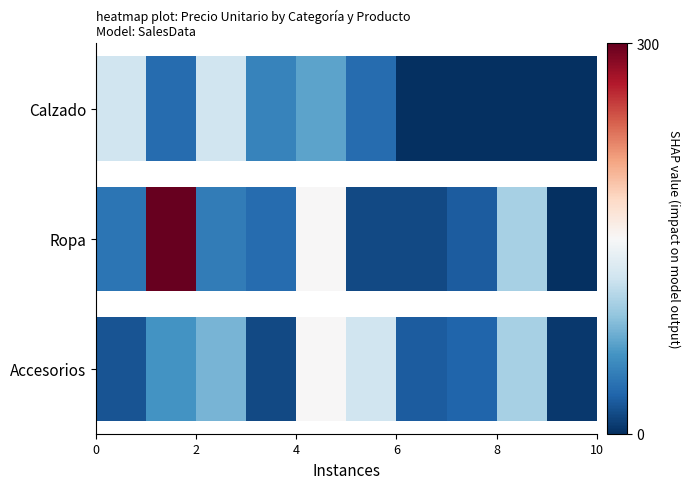

At how many categories does at least one series exceed 252?

1